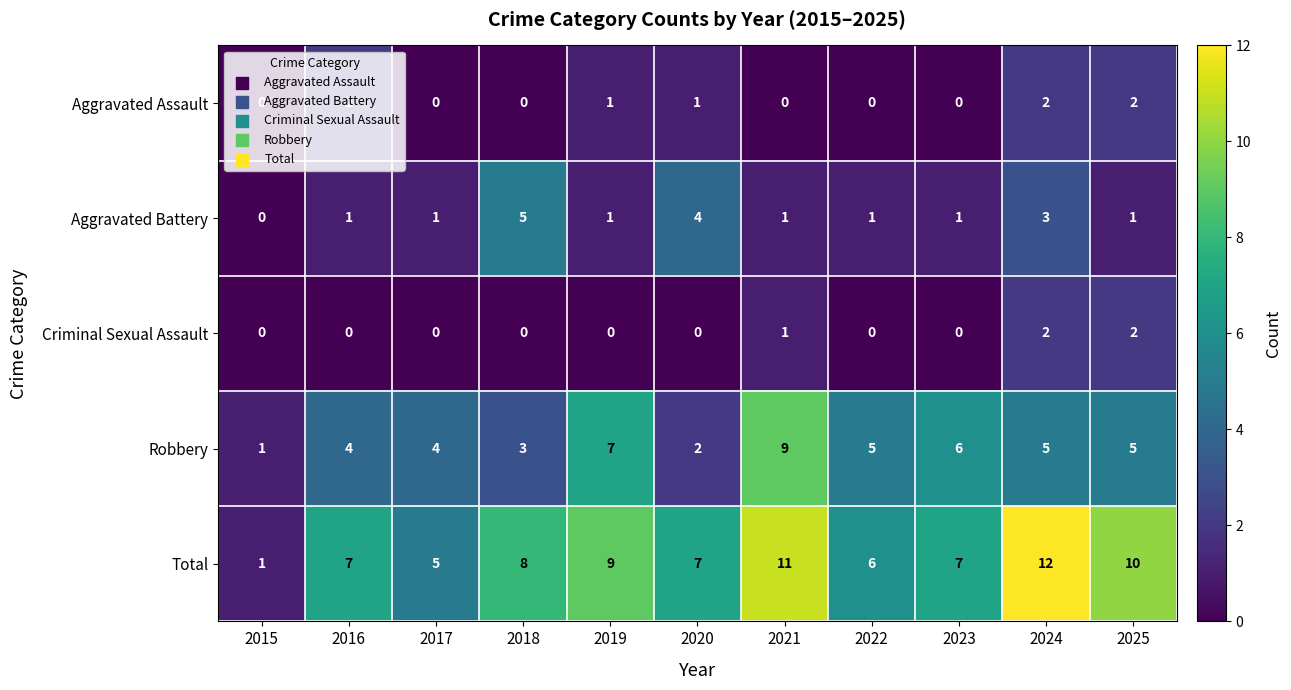

What is the difference between the maximum and second lowest values in the Aggravated Battery series?

4